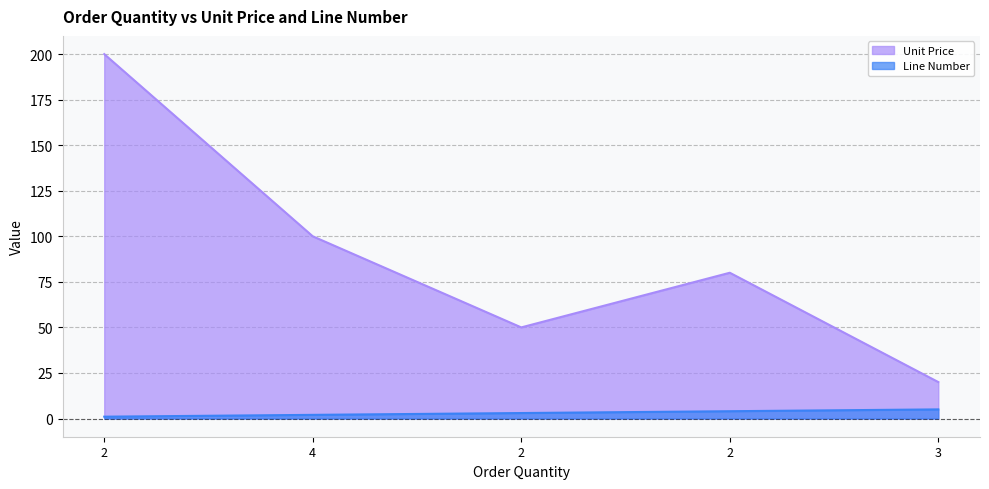

True or false: Unit Price and Line Number intersect in this chart.

False